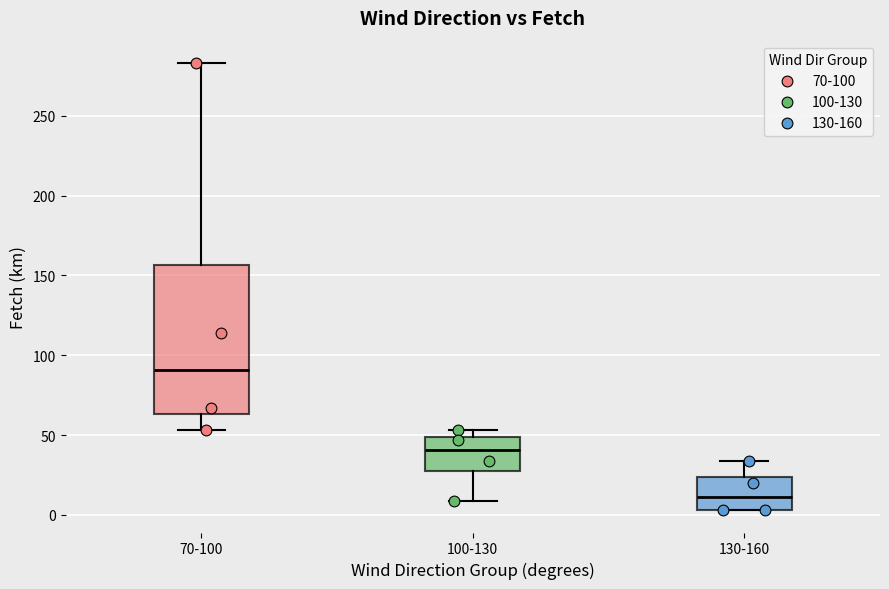

Reading left to right, read every box against the y-axis: the position of its median line, the range the box covers, and the ends of its whiskers. The values are not printed on the chart, so give them approximately, as read against the axis.

70-100: median 90, box 65 to 155, whiskers 55 to 285
100-130: median 40, box 30 to 50, whiskers 10 to 55
130-160: median 10, box 5 to 25, whiskers 5 to 35